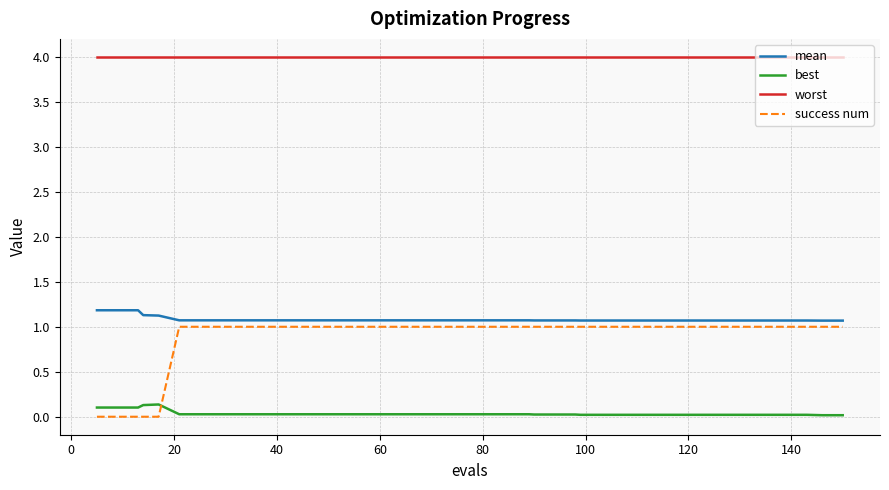

What is the maximum value for success num?

1.0